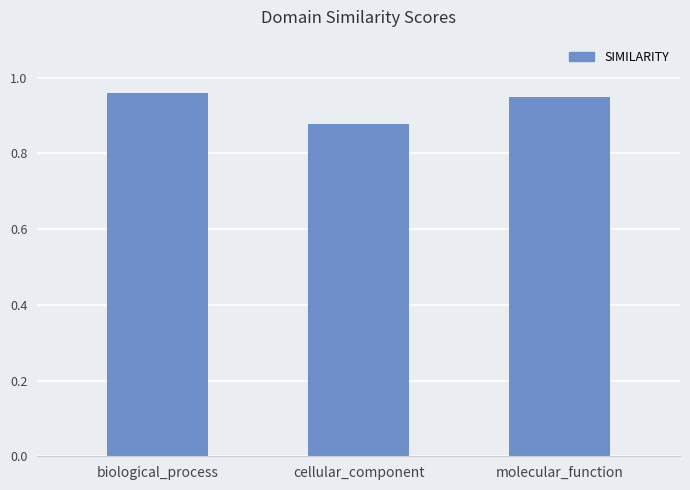

Where is the data nearest to the value 0?

cellular_component